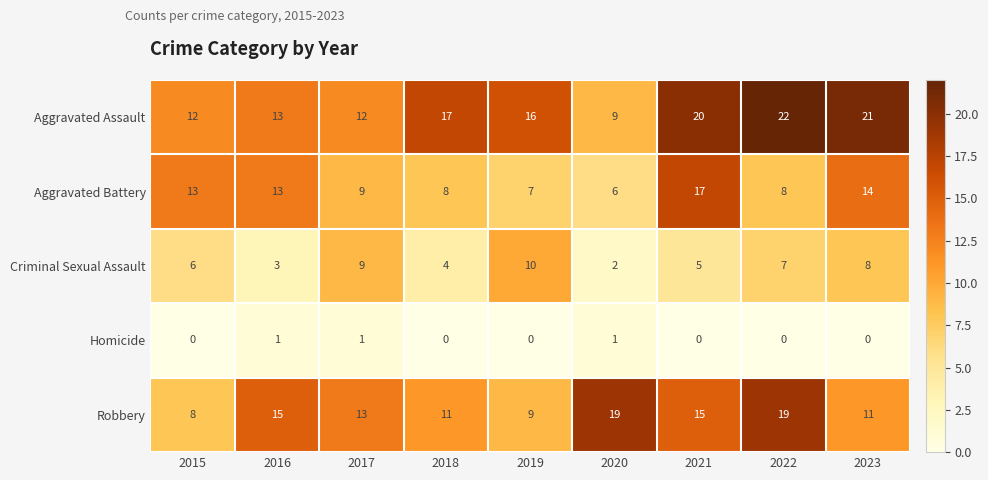

Between 2015 and 2023, which series saw the biggest shift?

Aggravated Assault